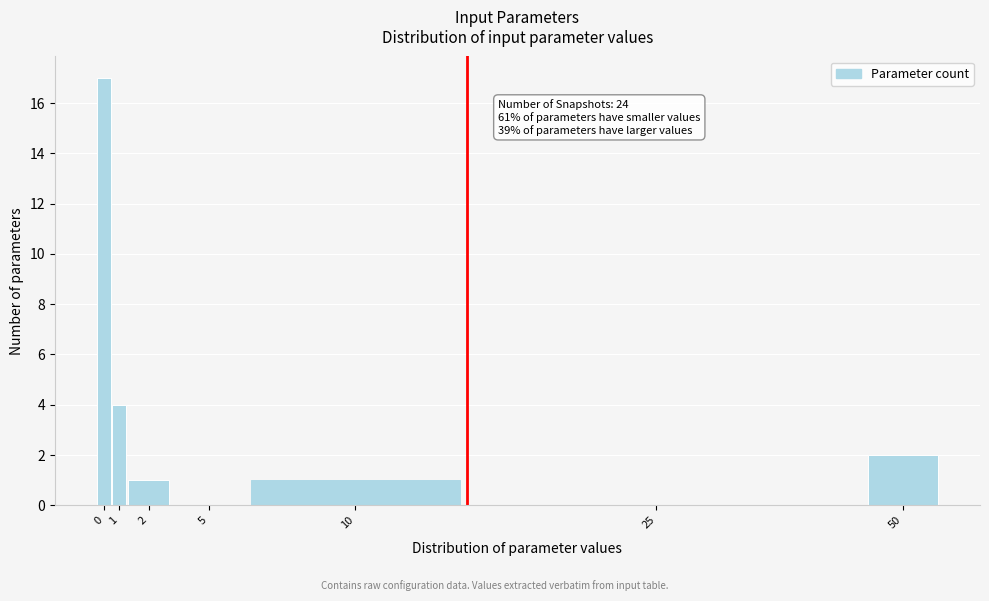

Reading right to left, list all the values displayed in this chart.

50=2	25=0	10=1	5=0	2=1	1=4	0=17